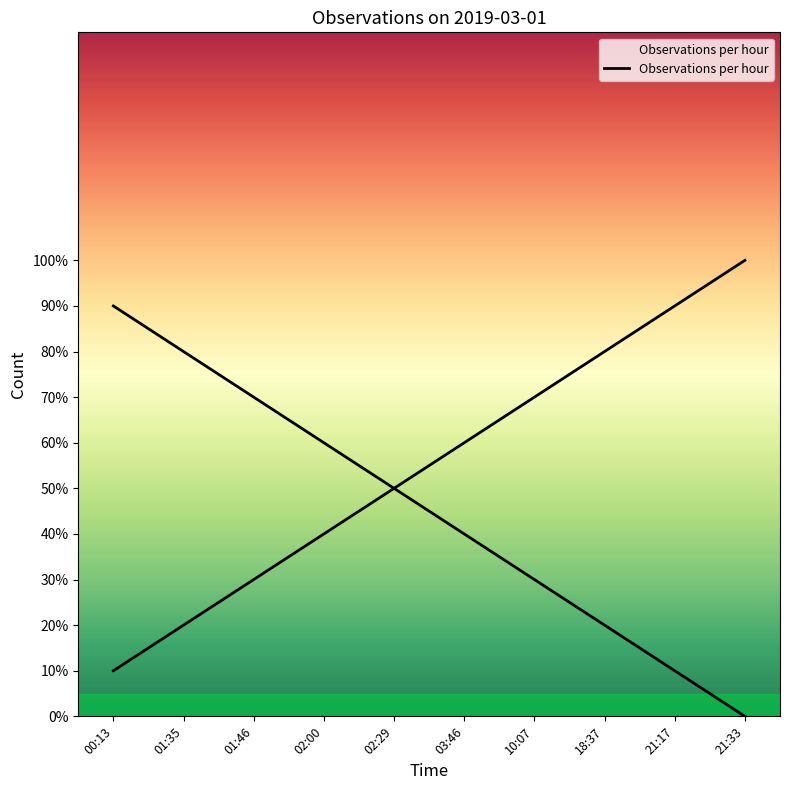

Reading left to right, what are all the values shown in this chart?

00:13=0.1	01:35=0.2	01:46=0.3	02:00=0.4	02:29=0.5	03:46=0.6	10:07=0.7	18:37=0.8	21:17=0.9	21:33=1.0